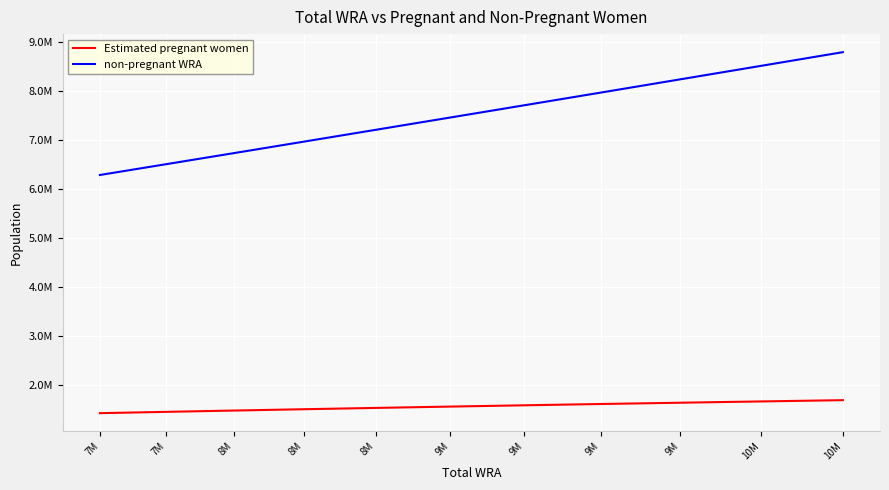

Is it true that Estimated pregnant women equals 1990261.3 at 7M?

False